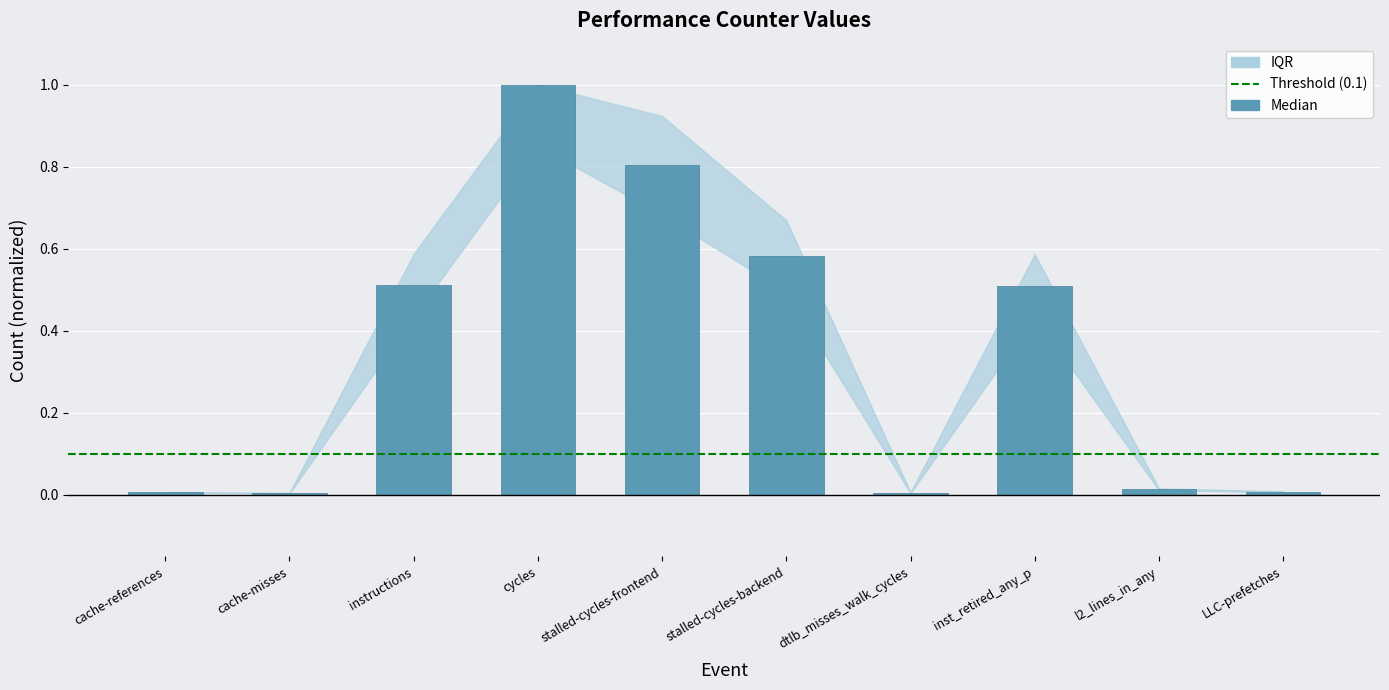

What is the label of the 5th bar from the left?

stalled-cycles-frontend